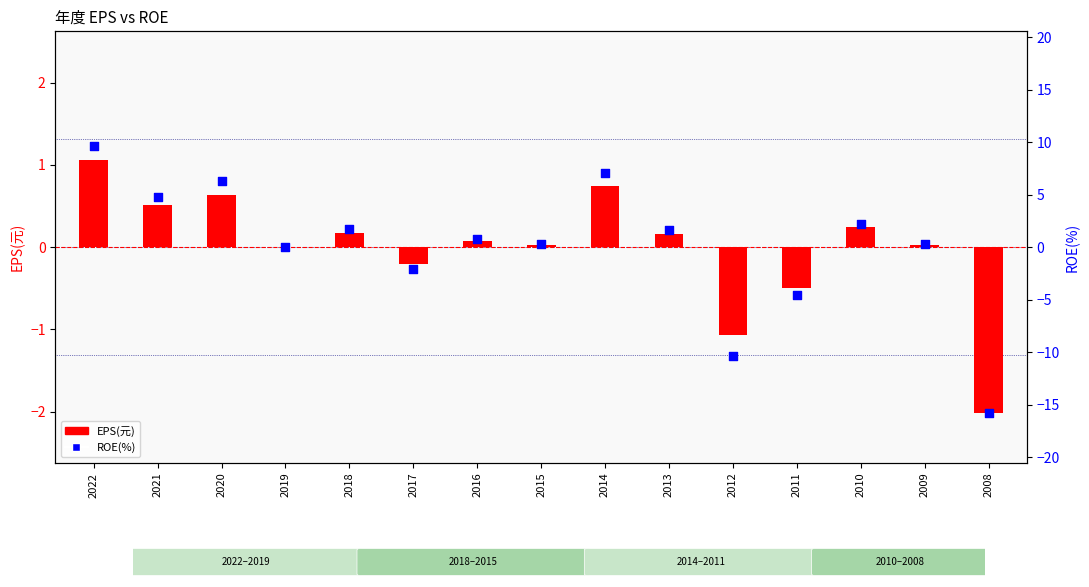

Which series contains the highest Y value?

ROE(%)